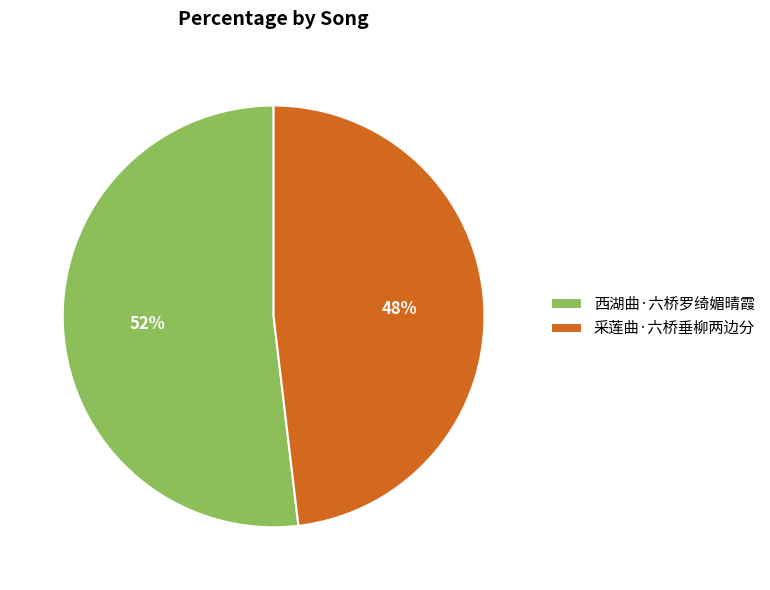

What is the ratio of the value at 西湖曲·六桥罗绮媚晴霞 to the value at 采莲曲·六桥垂柳两边分?

1.1